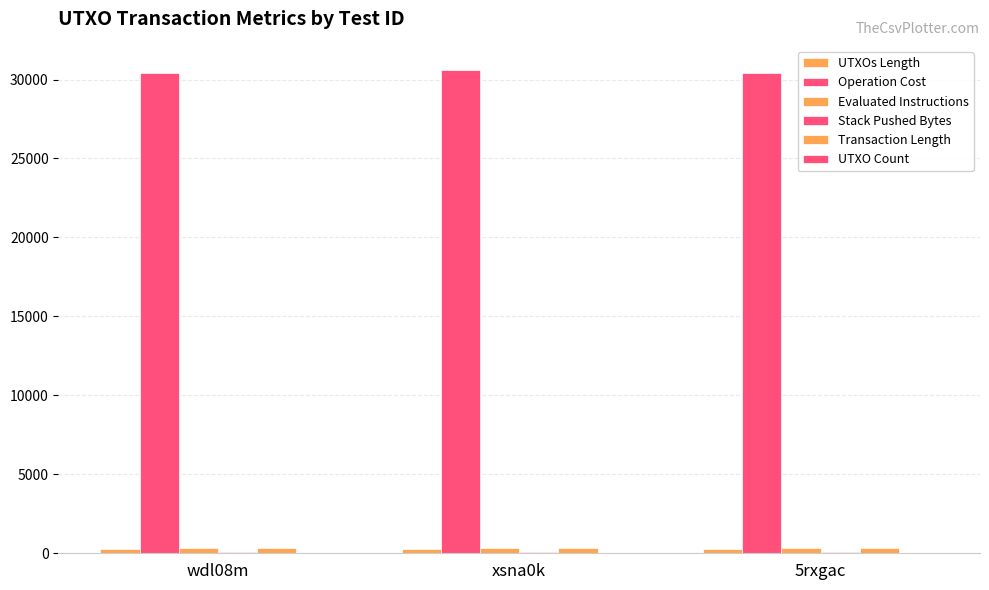

How many data points does each series have?

3